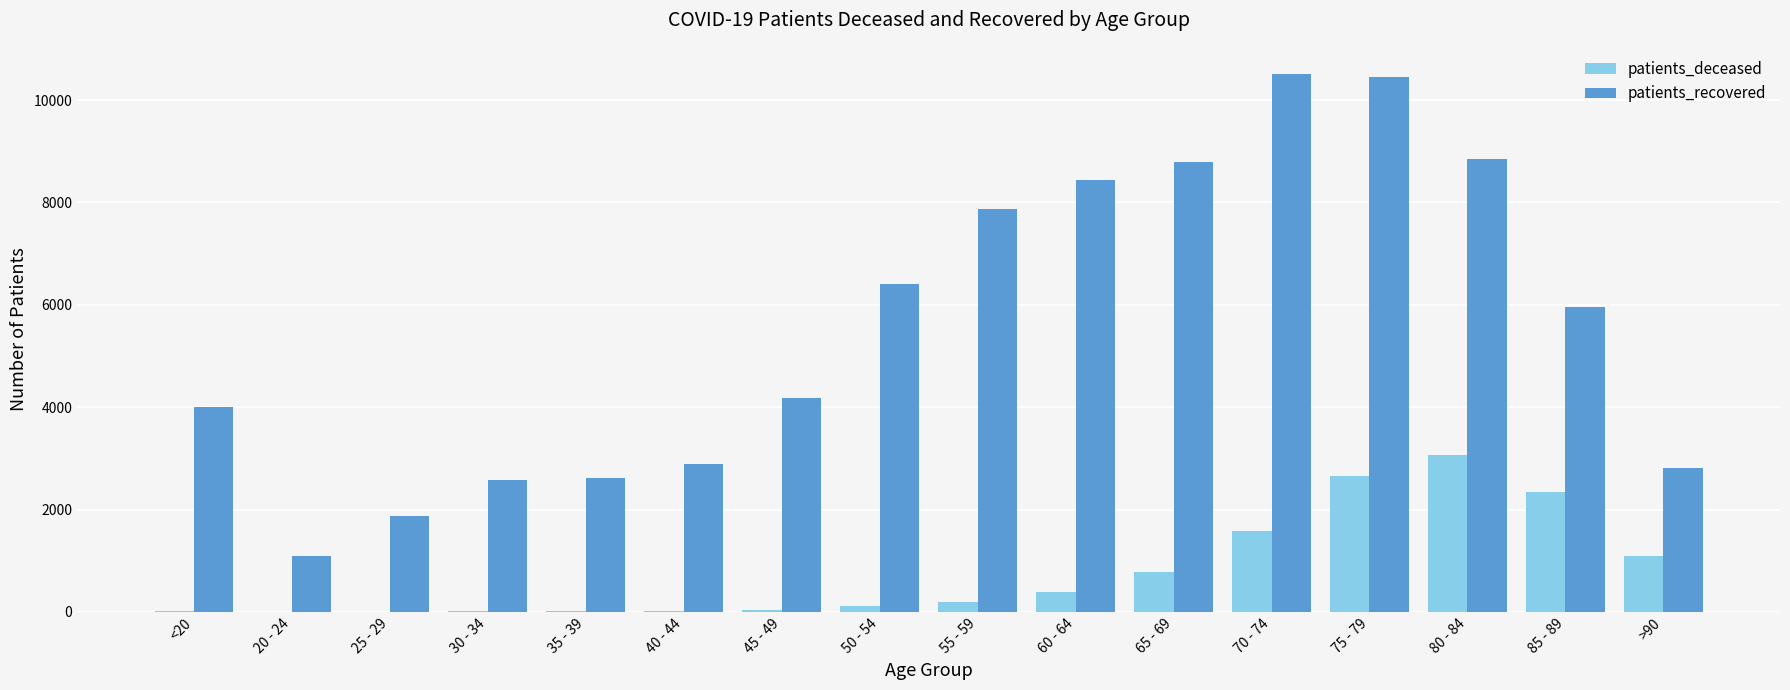

What is the sum of the patients_recovered values at 40 - 44 and >90?

5706